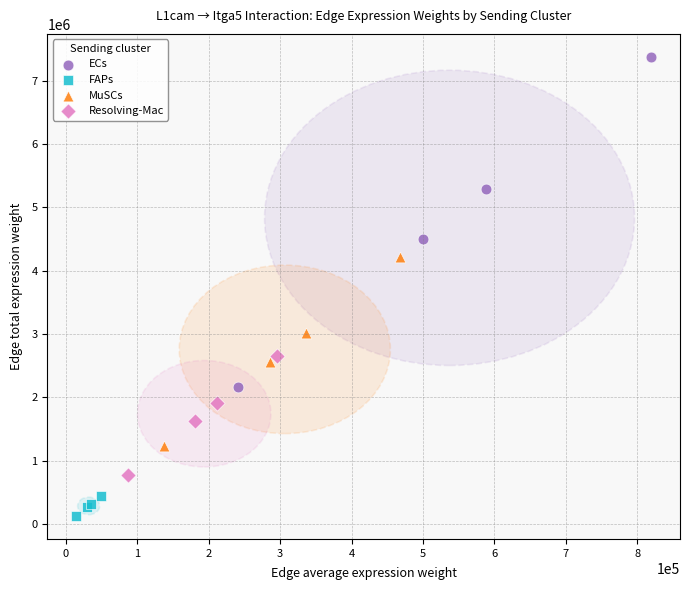

What are all the series names shown in the legend?

ECs, FAPs, MuSCs, Resolving-Mac